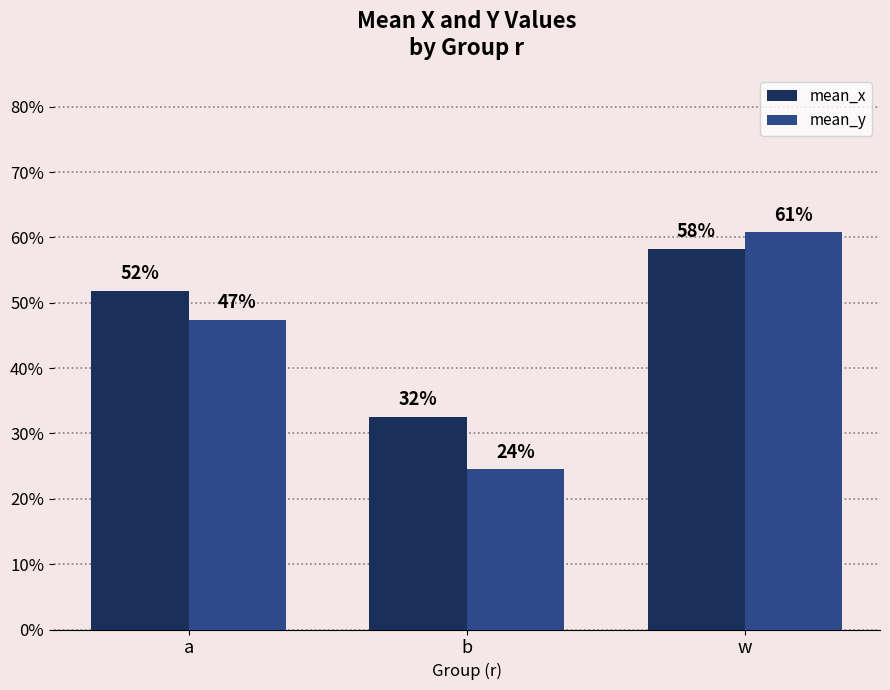

What is the value of the mean_x bar at the 2nd from the left?

0.3